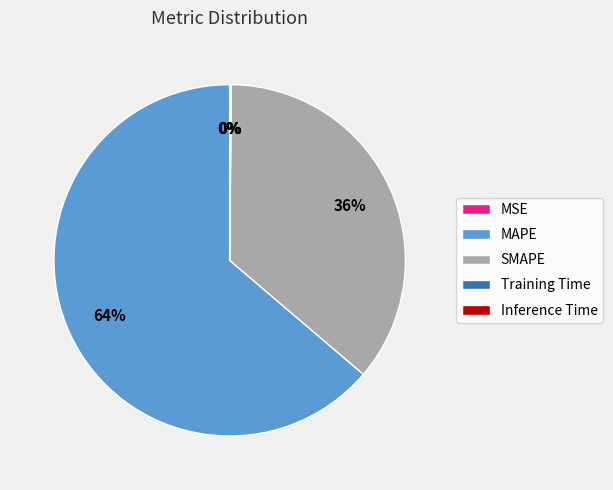

Which slice is the largest?

MAPE